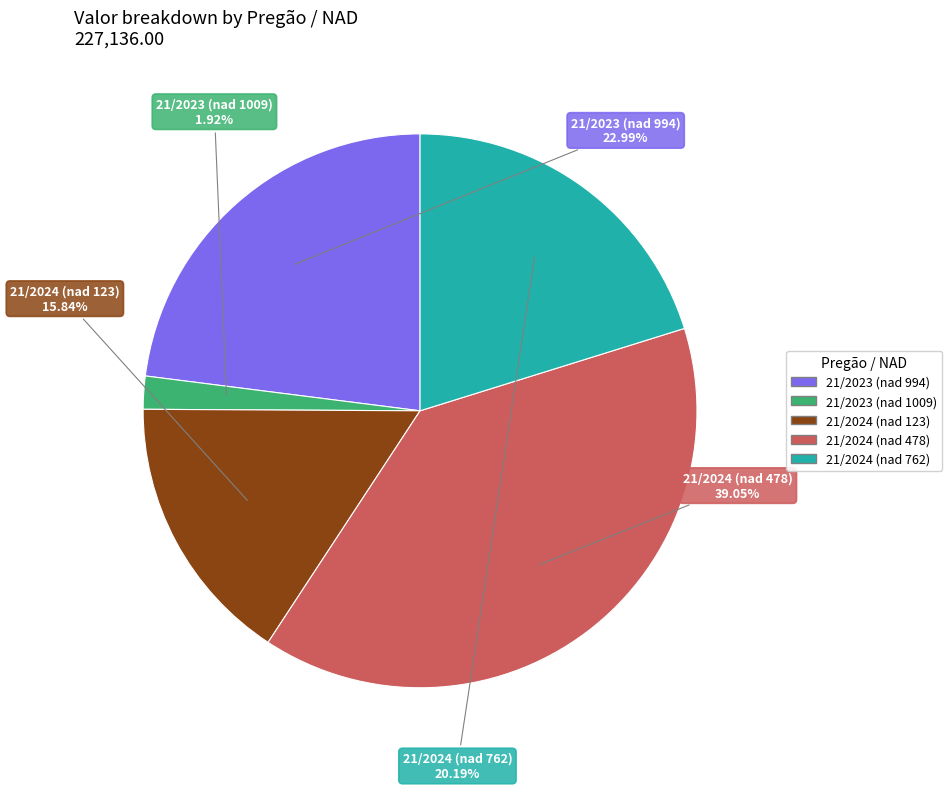

Which slice is the smallest?

21/2023 (nad 1009)